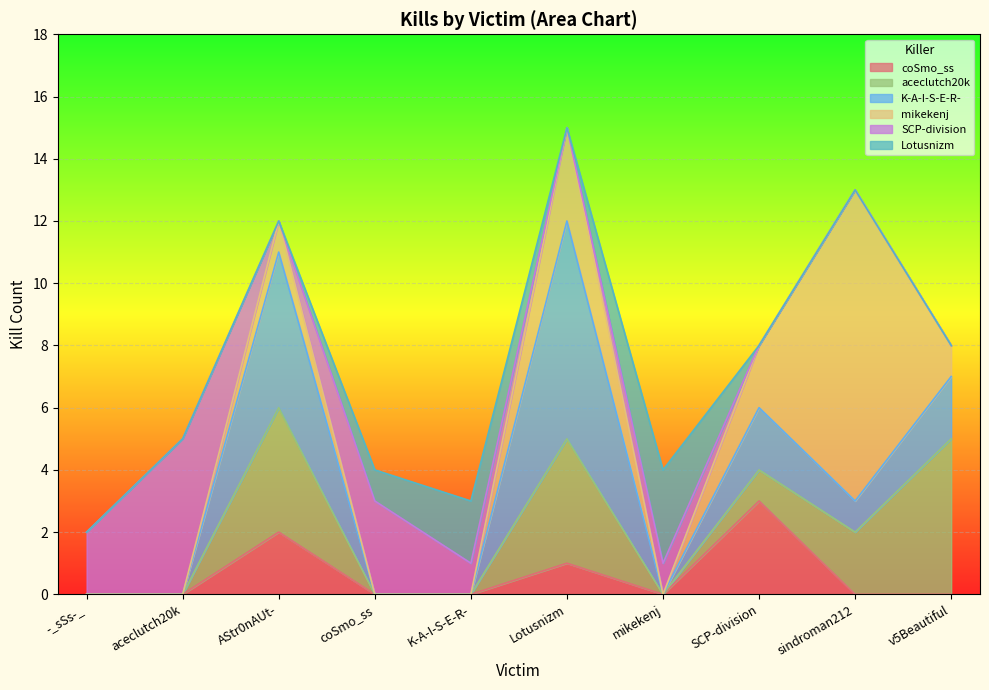

What is the difference between the maximum and second lowest values in the Lotusnizm series?

3